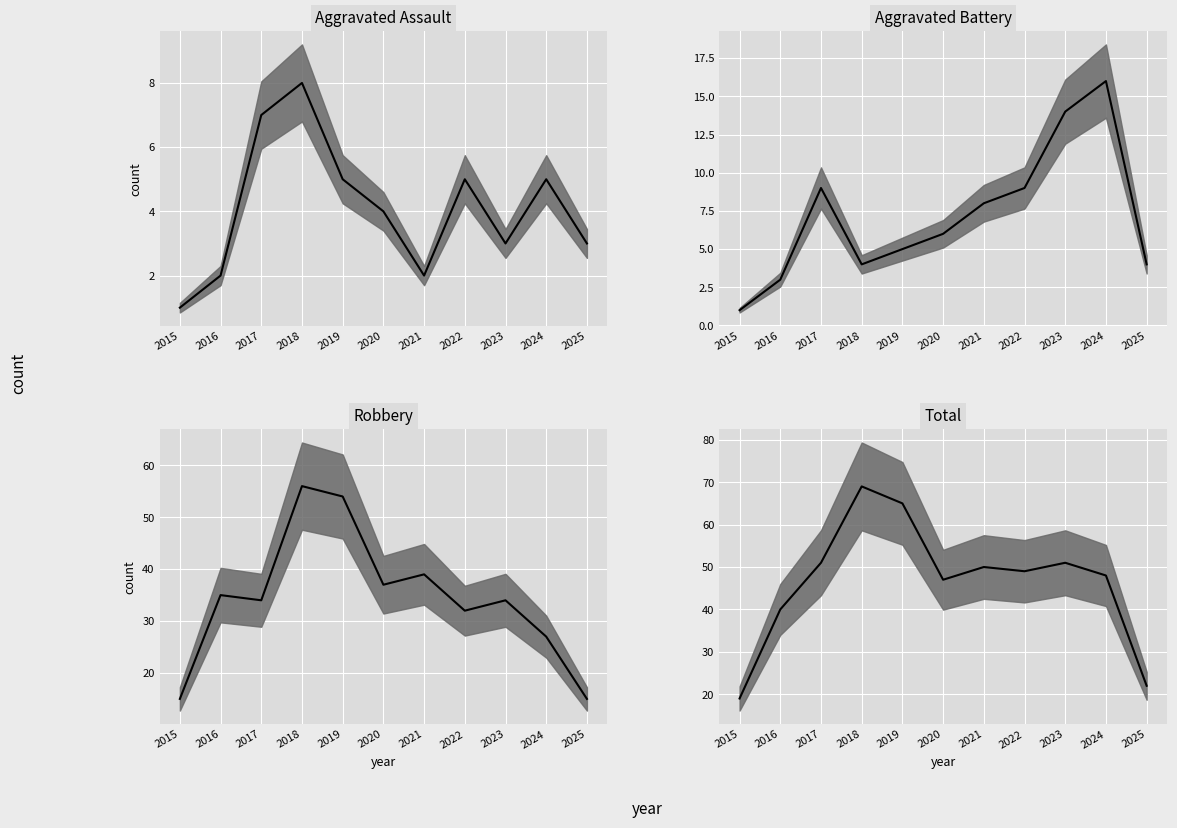

The Aggravated Assault median series shows 5 at 2019. True or false?

True